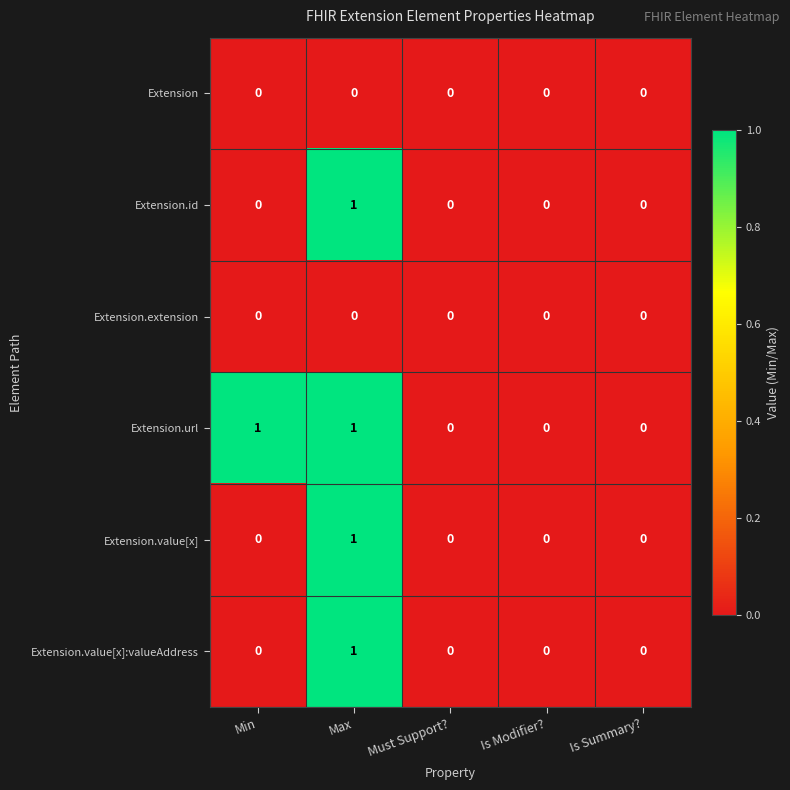

True or false: Extension.value[x]:valueAddress has a value of -1 at Must Support?.

False